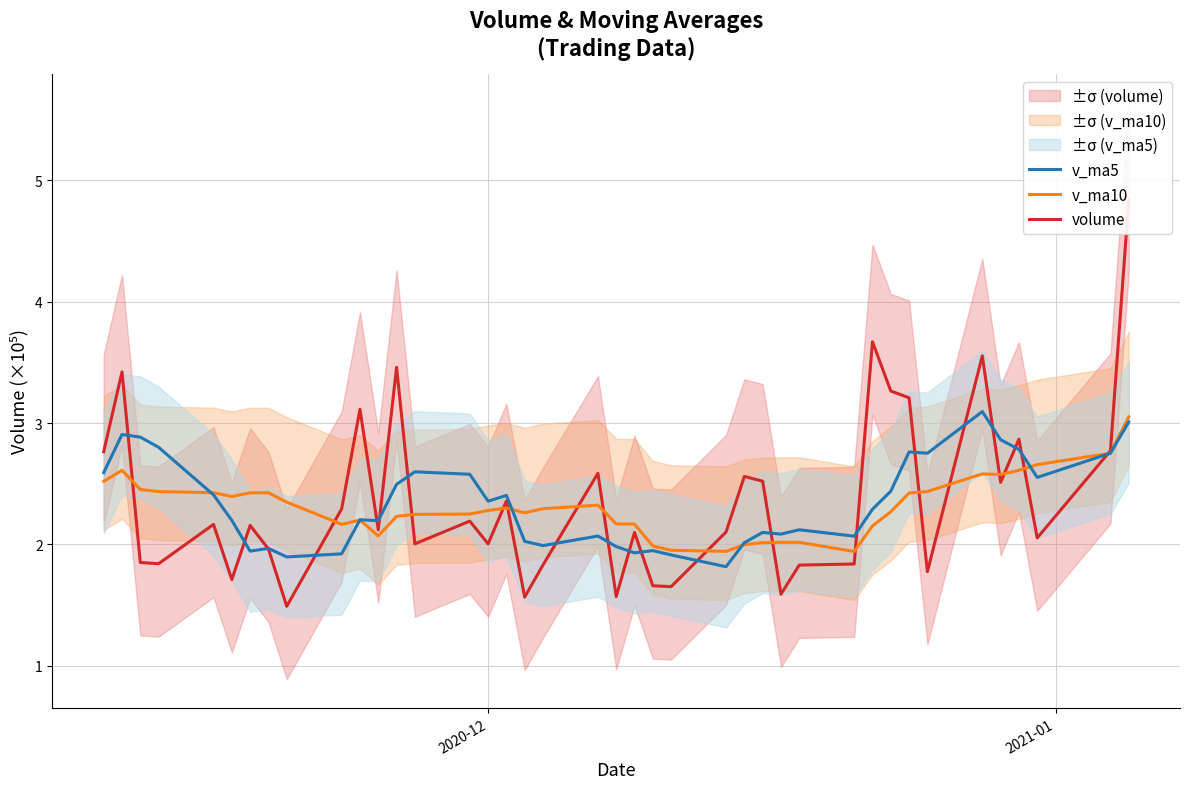

What is the average value of the v_ma5 series?

2.3